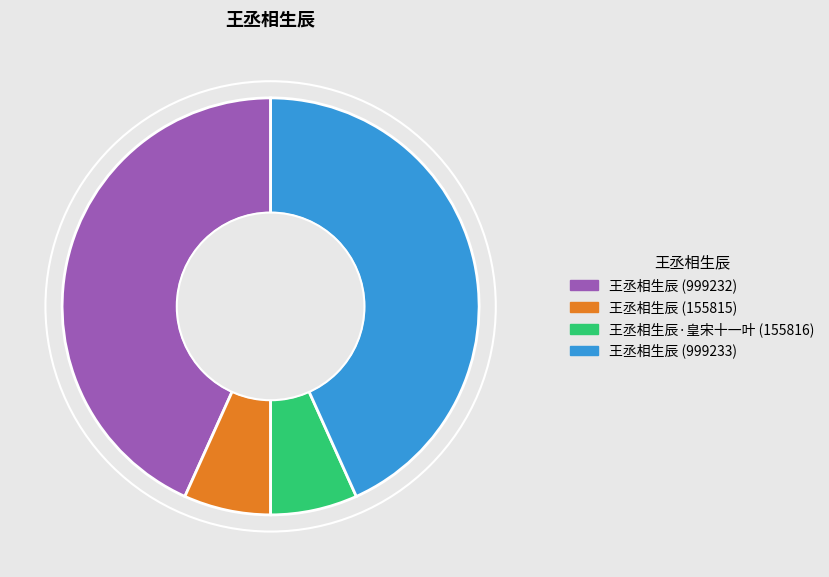

The 王丞相生辰 (999233) slice represents 38% of the pie. True or false?

False